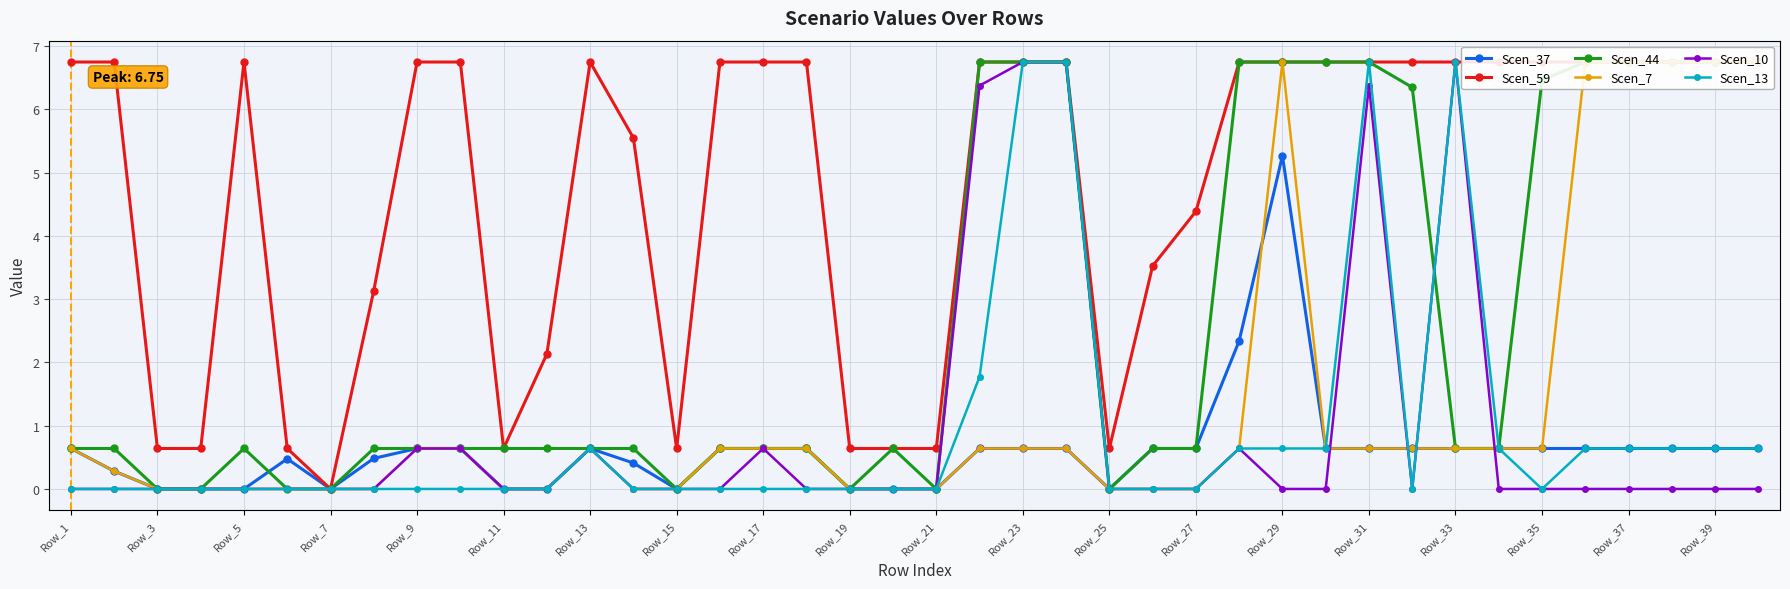

How many intersections are there between Scen_44 and Scen_10?

2